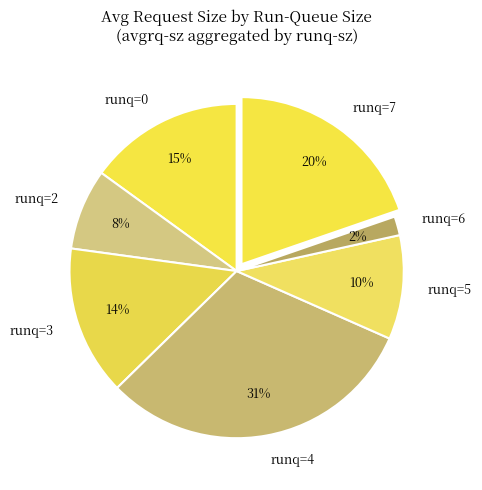

How many slices are in this pie chart?

7